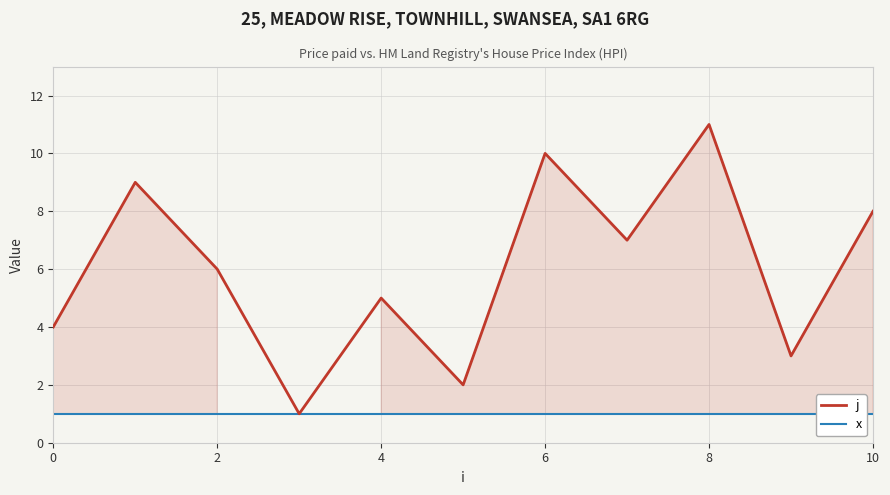

What is the sum of all j values?

66